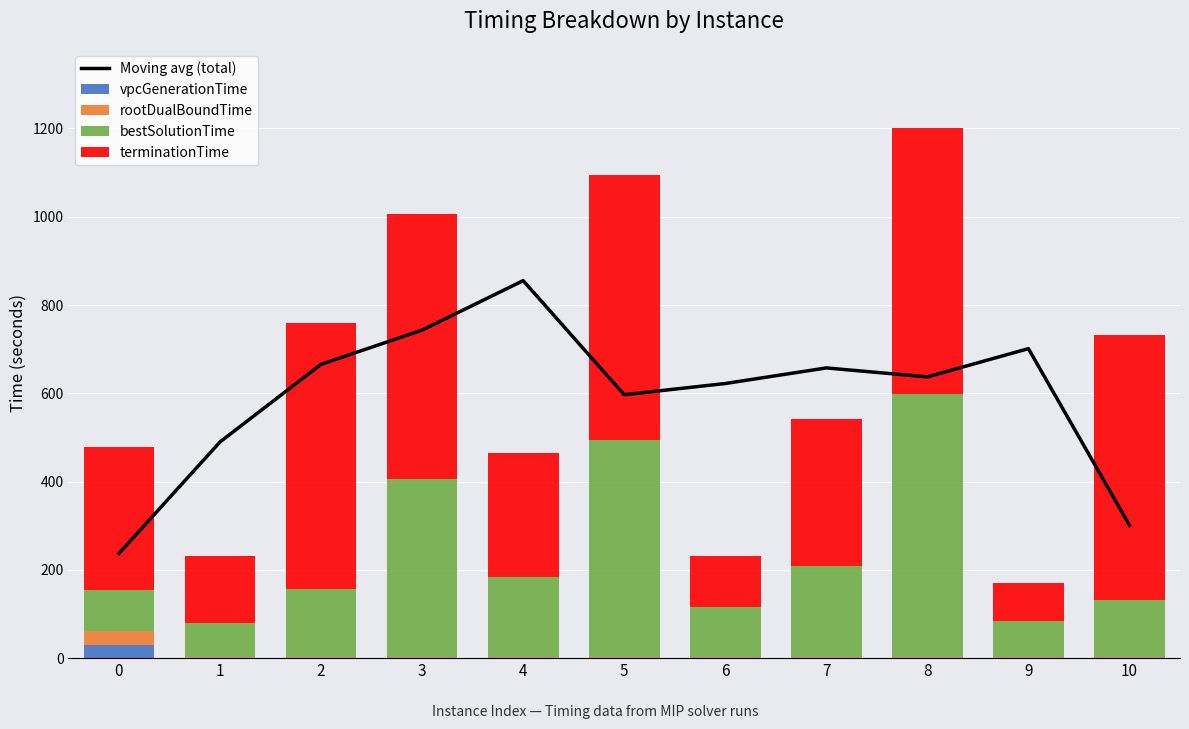

How many distinct data groups are displayed?

5